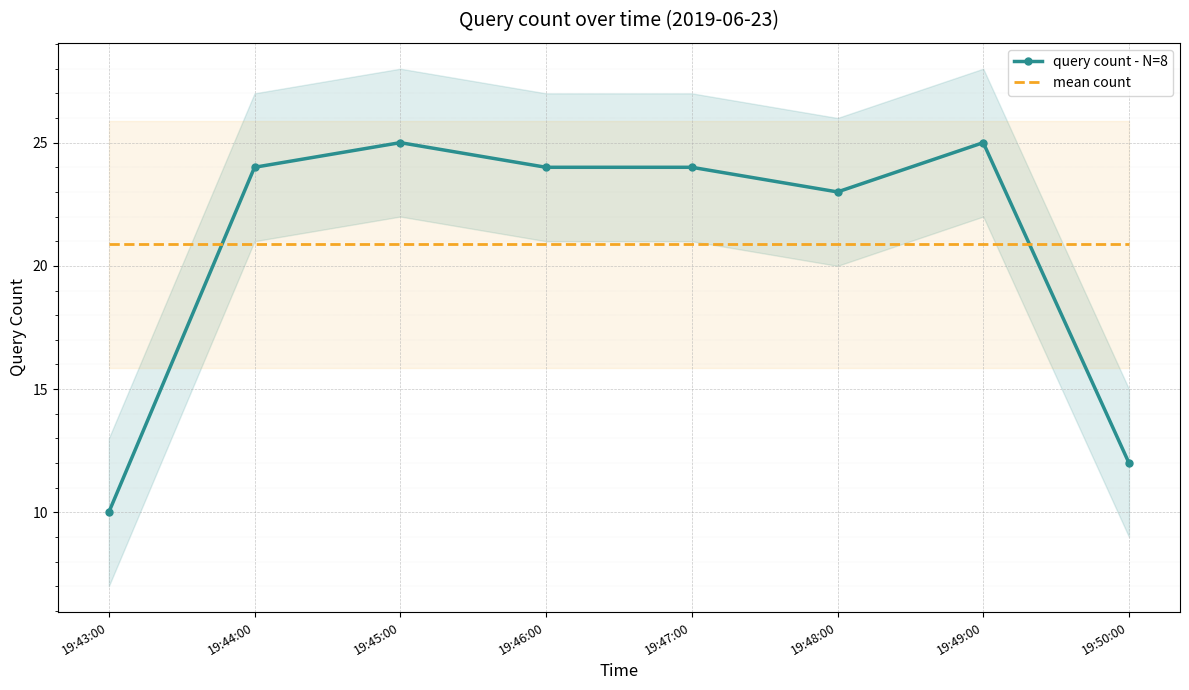

Reading left to right, what are all the values shown in this chart?

query count - N=8: 10.0	24.0	25.0	24.0	24.0	23.0	25.0	12.0
mean count: 20.9	20.9	20.9	20.9	20.9	20.9	20.9	20.9